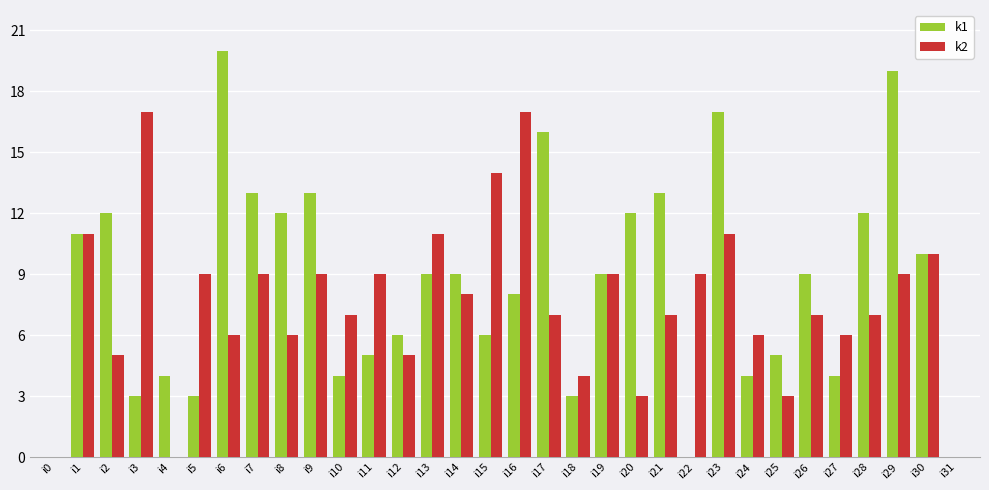

What is the sum of the k1 values at i7 and i24?

17